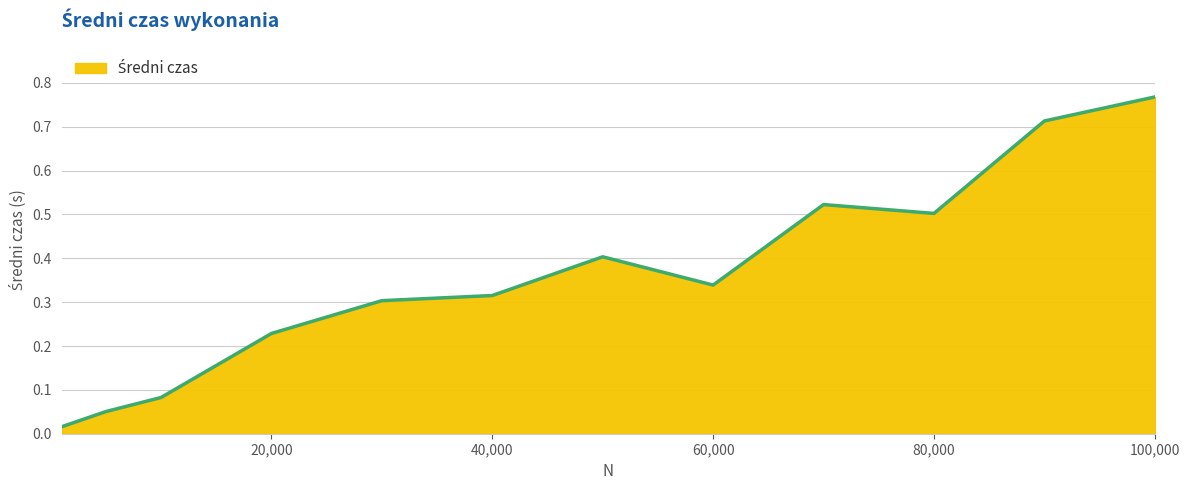

Reading right to left, transcribe all the data shown in this chart.

100000=0.8	90000=0.7	80000=0.5	70000=0.5	60000=0.3	50000=0.4	40000=0.3	30000=0.3	20000=0.2	10000=0.1	5000=0.1	1000=0.0